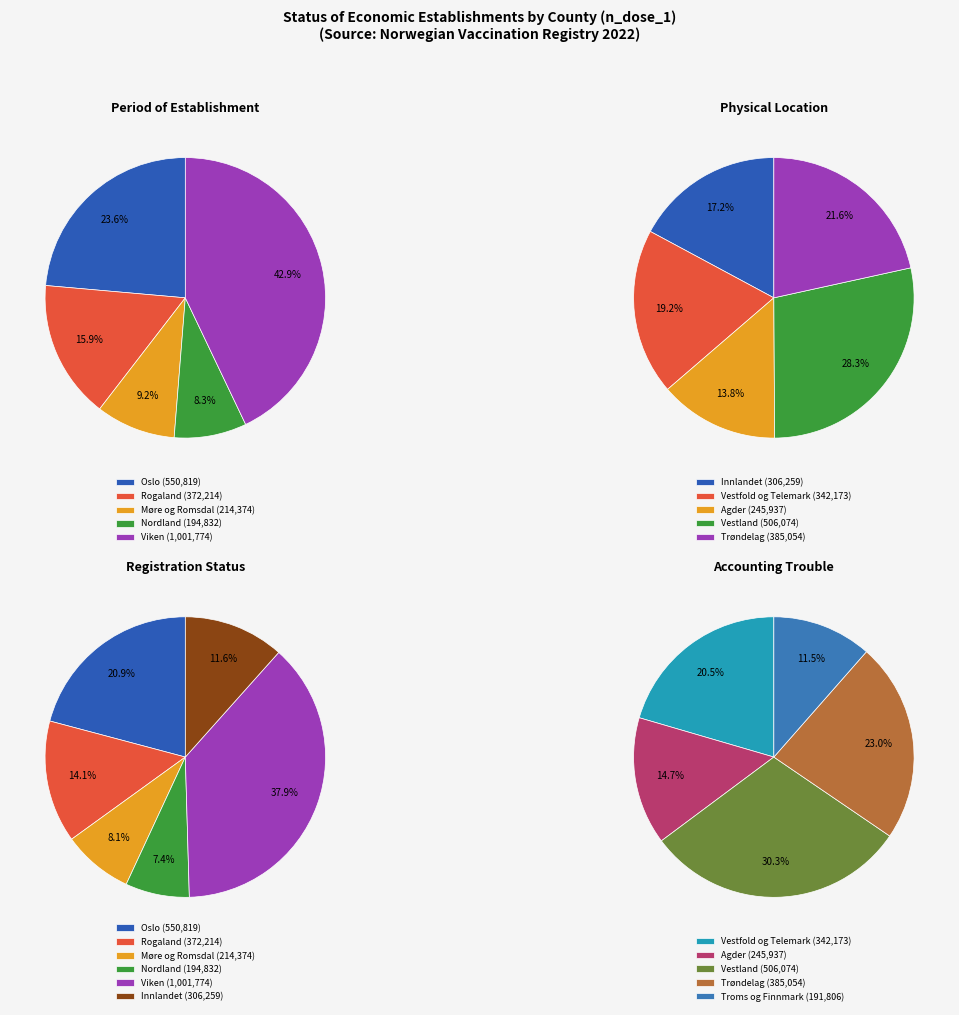

How many segments does this pie chart have?

11